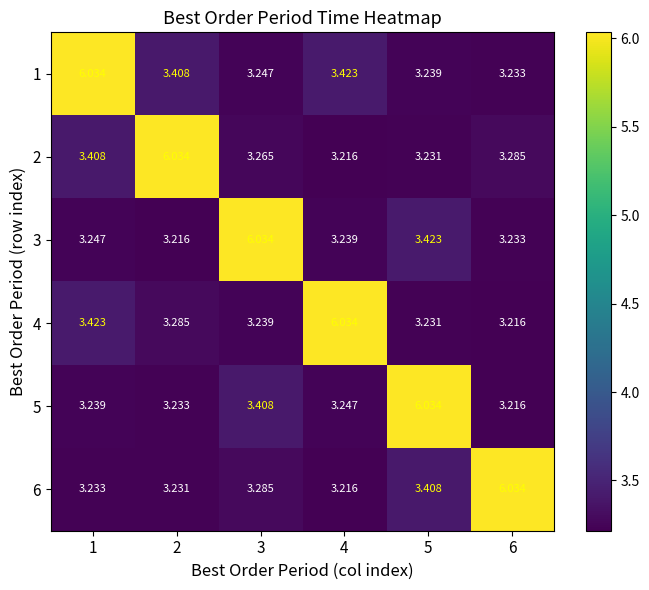

Is the value of 3 at 5 greater than the value of 1 at 6?

Yes